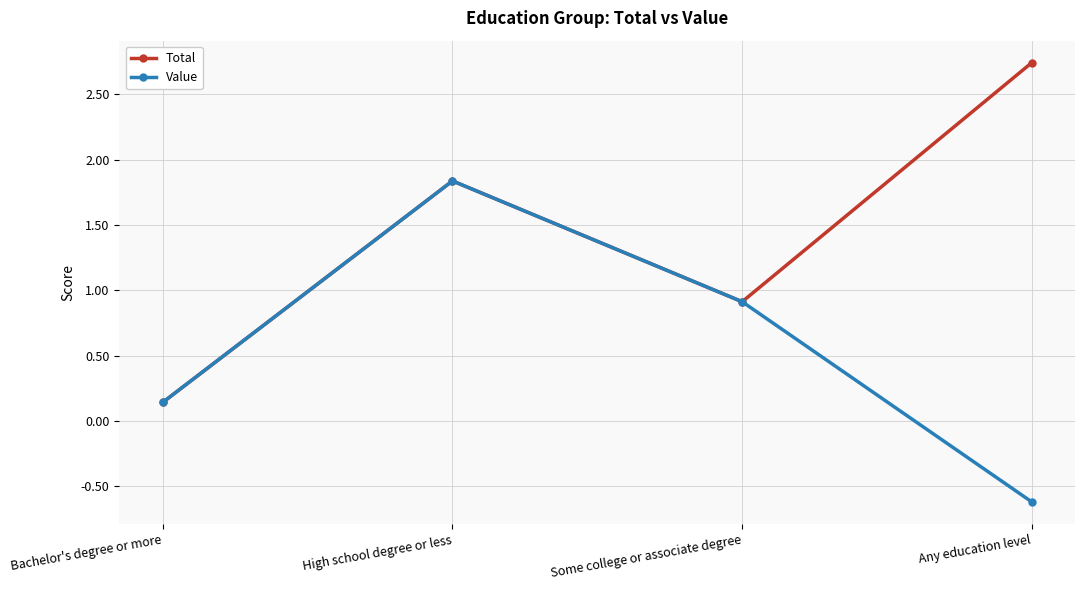

What are all the series names shown in the legend?

Total, Value